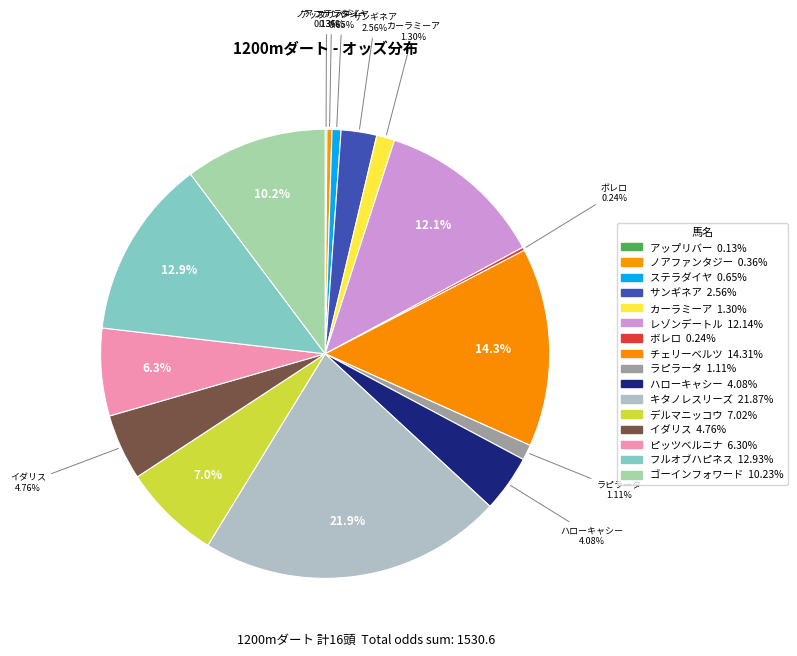

Is キタノレスリーズ the majority of the pie?

No